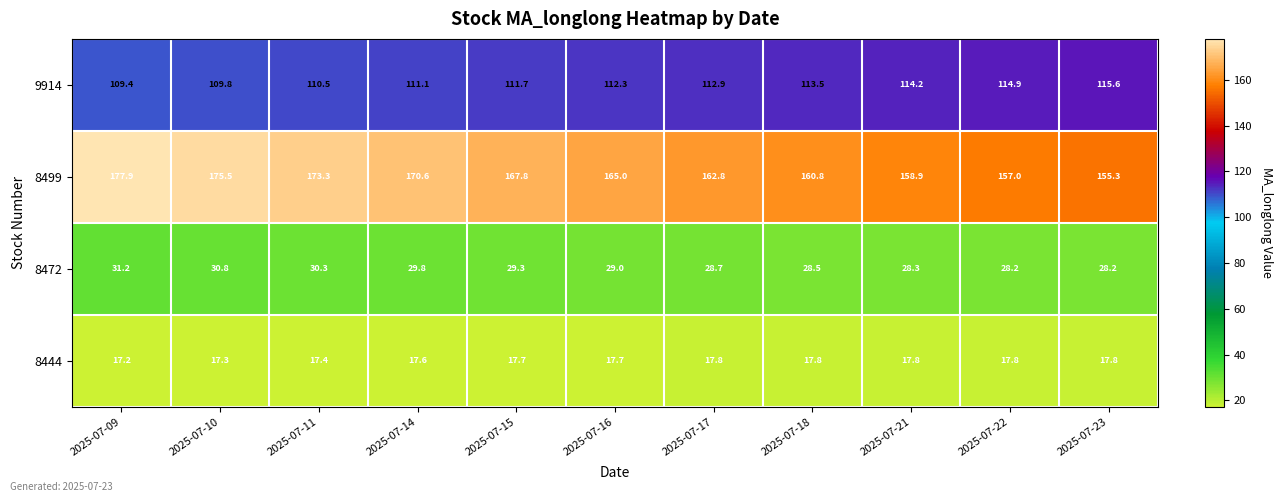

Which label corresponds to the smallest value in the chart?

2025-07-09